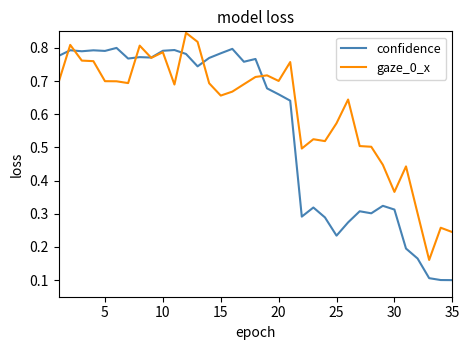

Which series has the widest spread of values?

confidence